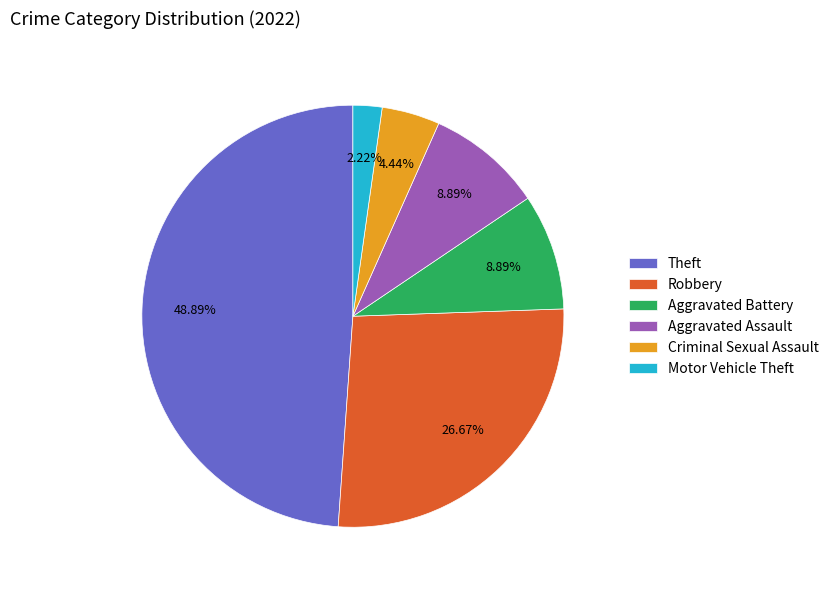

Between Aggravated Assault and Criminal Sexual Assault, which is larger?

Aggravated Assault